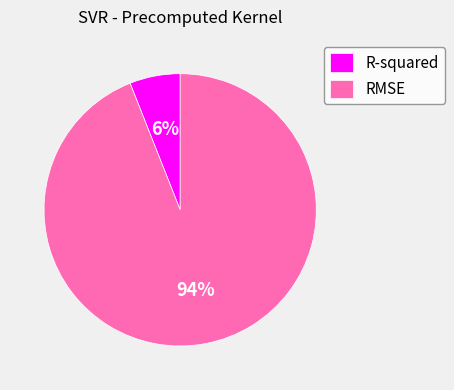

How many slices are in this pie chart?

2